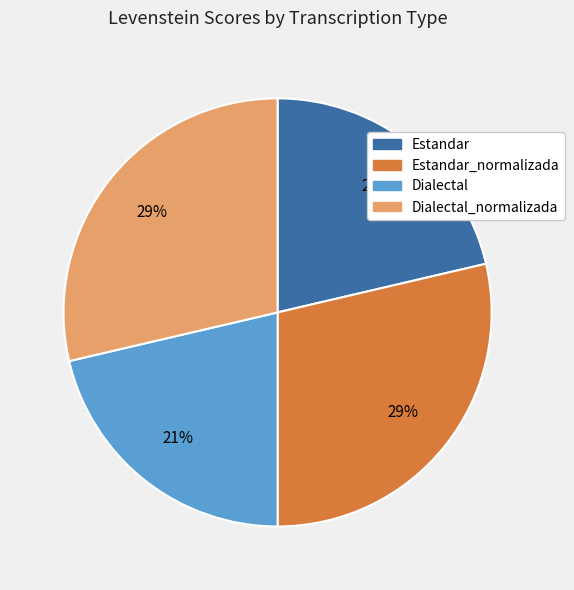

To the nearest percent, what is the average slice percentage?

25%